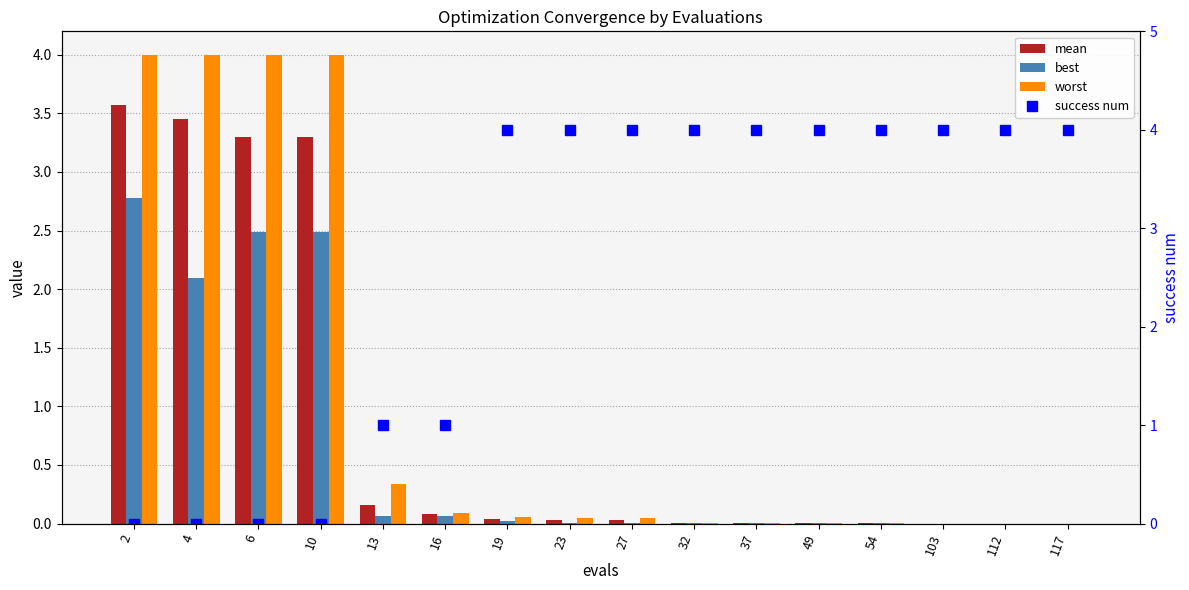

The value of best at 10 is 2.5. True or false?

True